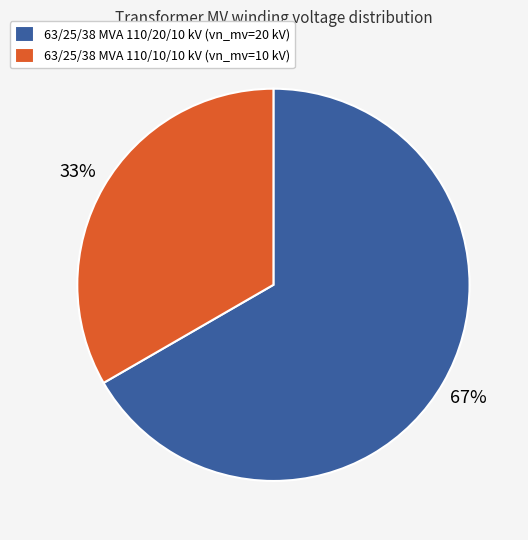

What is the ratio of the value at 63/25/38 MVA 110/20/10 kV (vn_mv=20 kV) to the value at 63/25/38 MVA 110/10/10 kV (vn_mv=10 kV)?

2.0